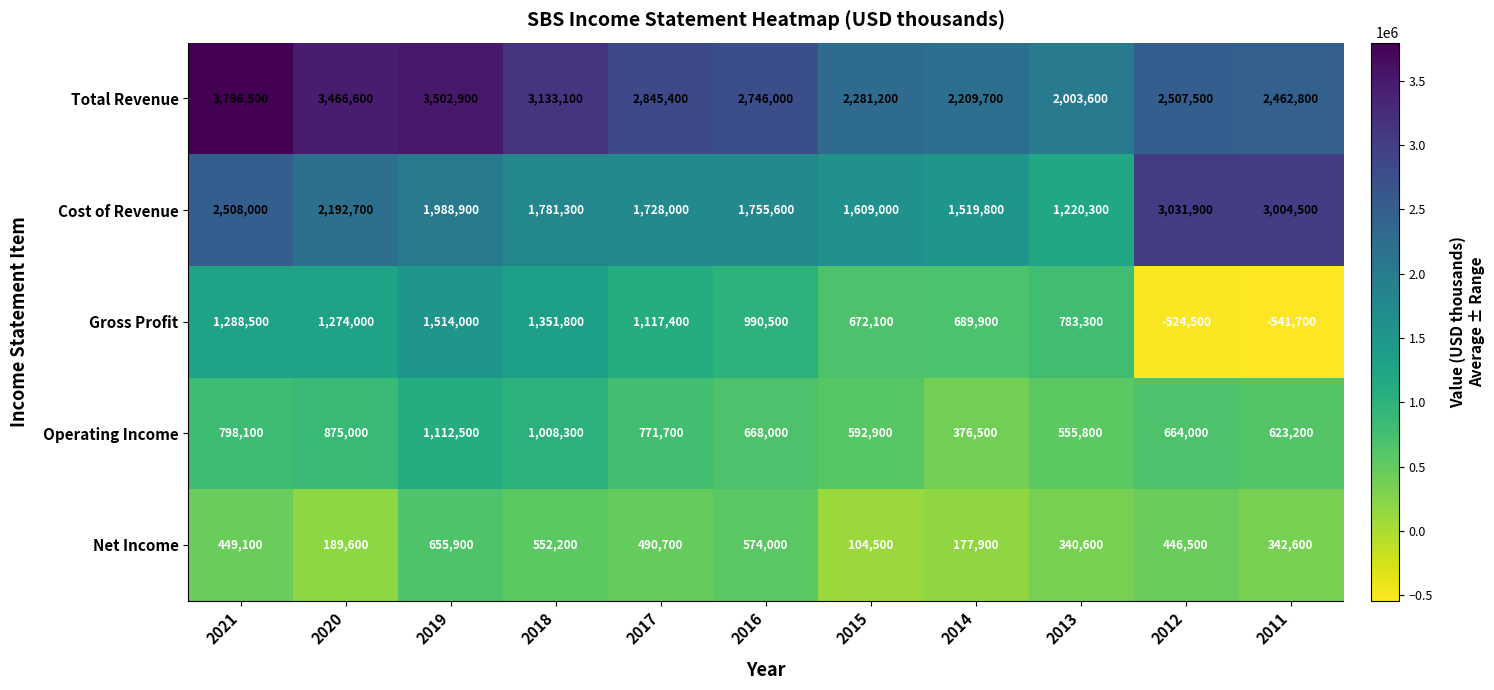

At which category does the chart reach its peak across all series?

2021